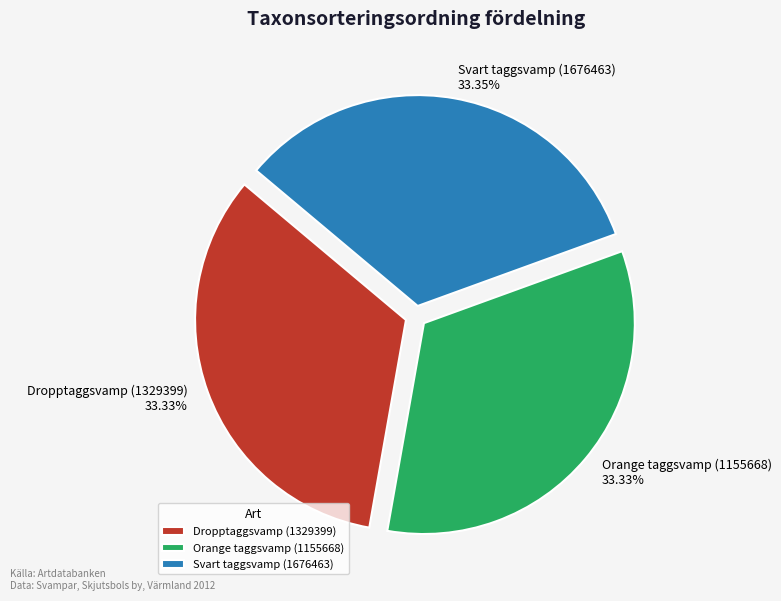

What percentage is the Dropptaggsvamp (1329399) slice, to the nearest percent?

33%